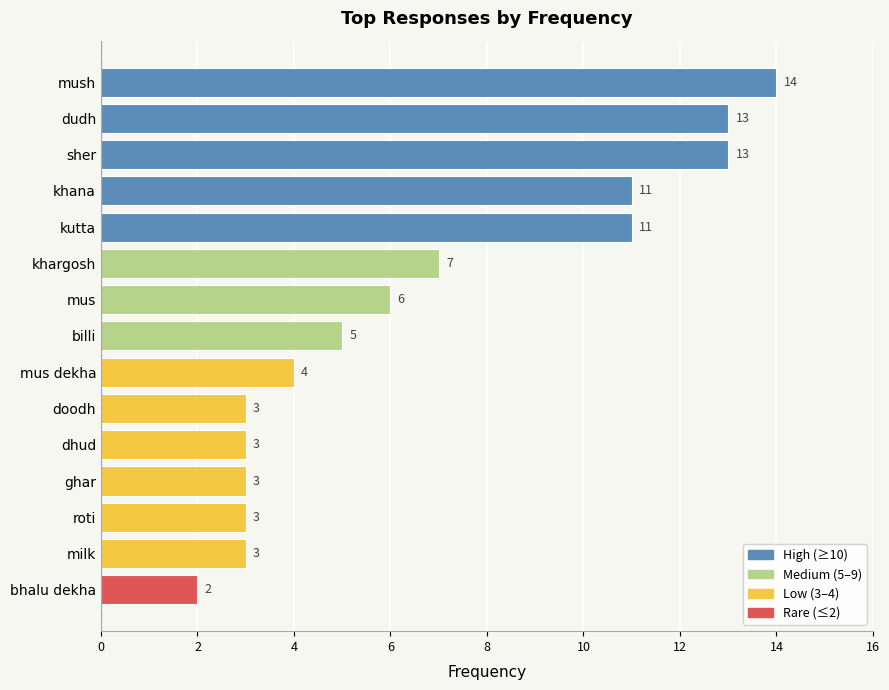

Which has a higher value, roti or mus dekha?

mus dekha